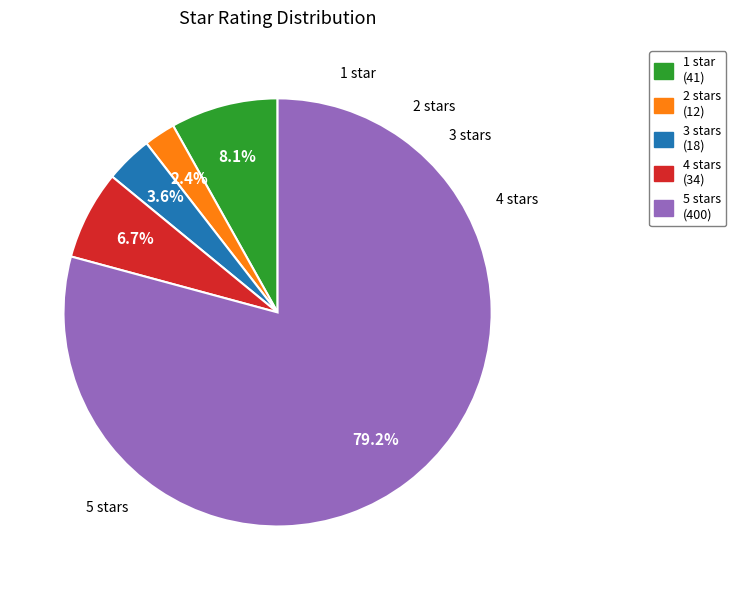

To the nearest percent, what percentage of the pie is 4 stars?

7%